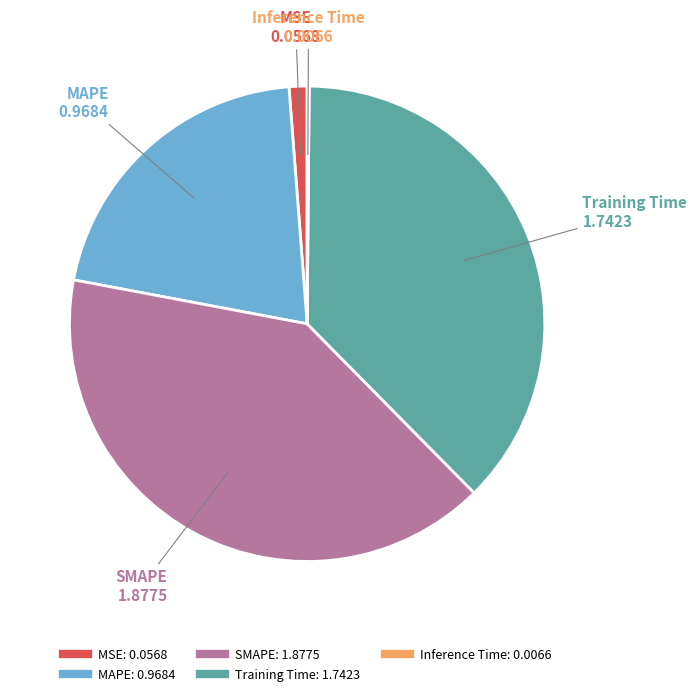

What is the ratio of the value at Training Time to the value at SMAPE?

0.9